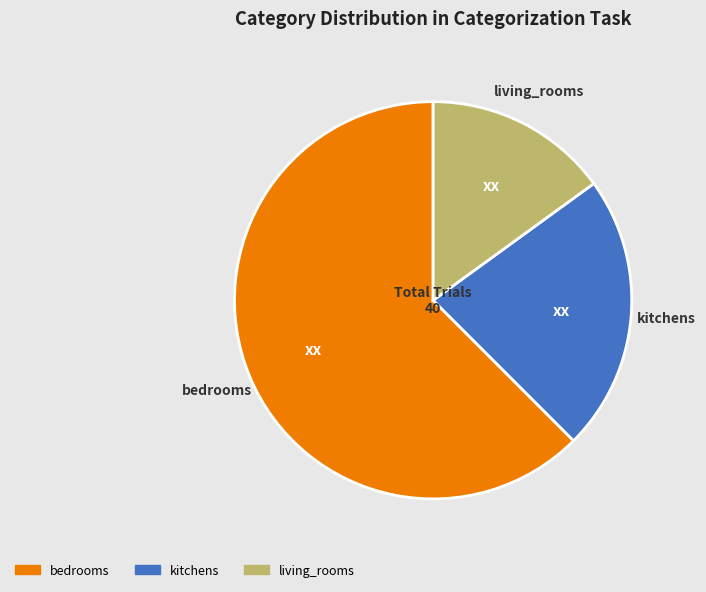

Do kitchens and living_rooms together represent more than half of the pie?

No